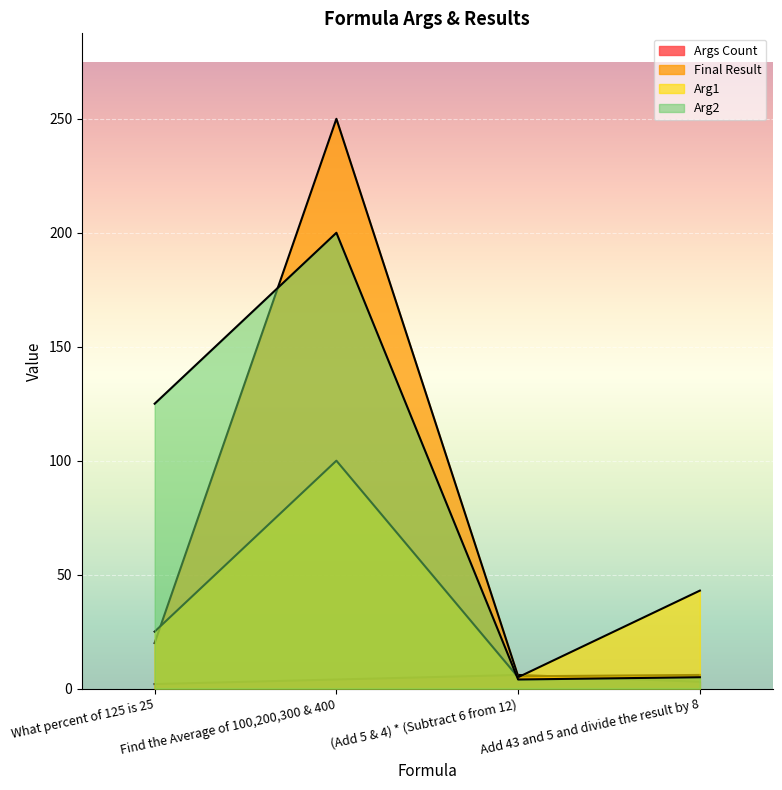

What position from the left is Add 43 and 5 and divide the result by 8?

4